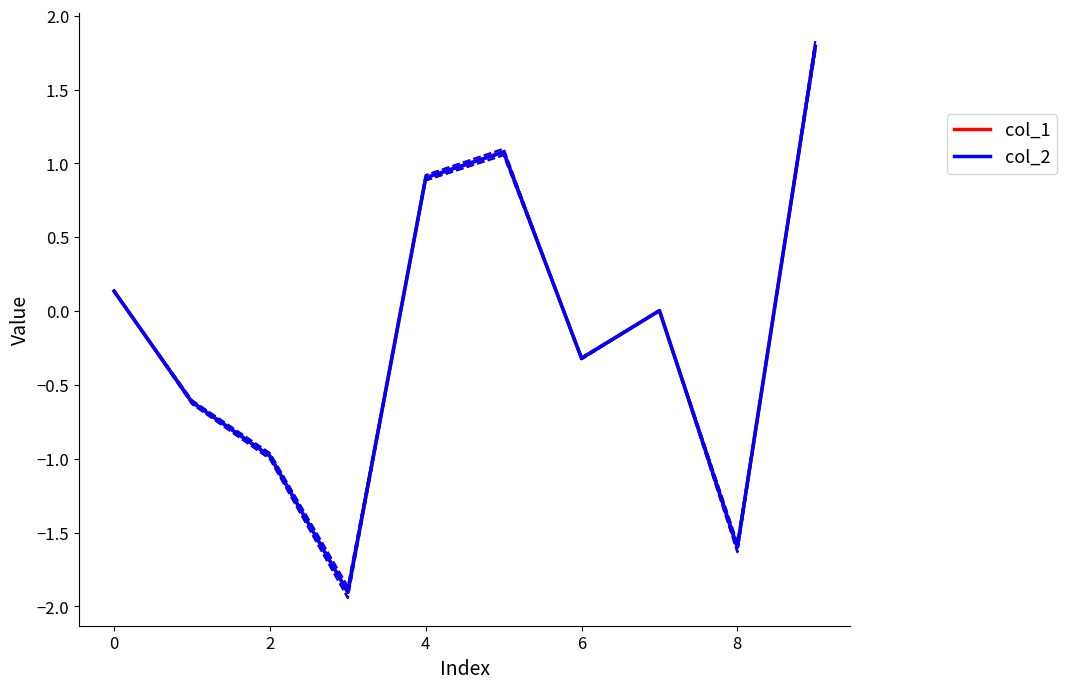

What is the label of the 9th point from the left?

8